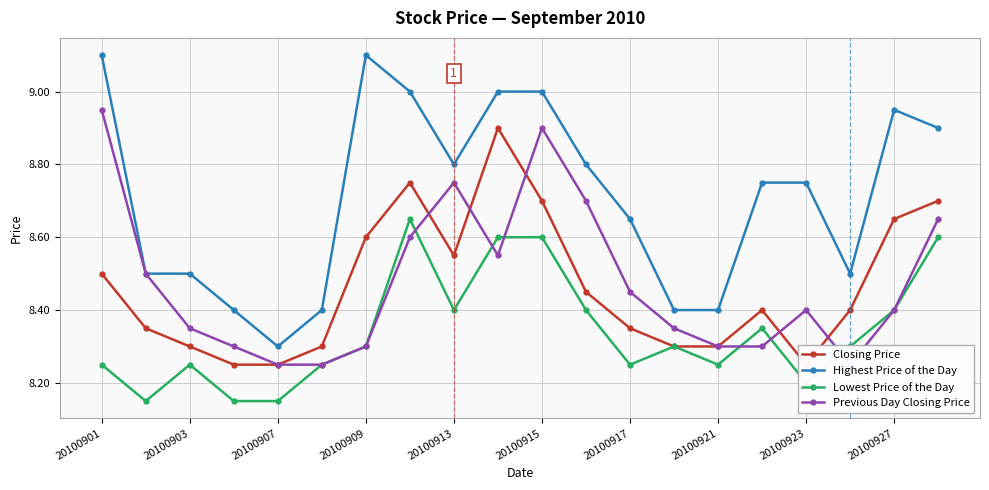

How many Lowest Price of the Day values are between 8 and 9?

20